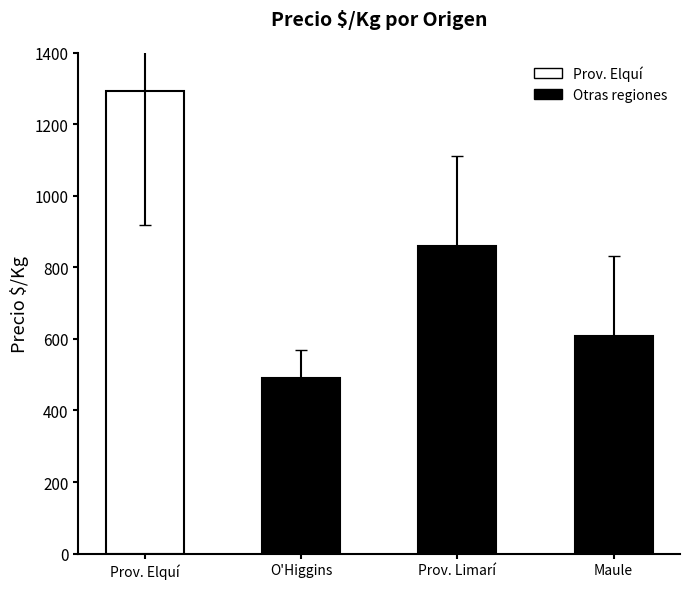

List the labels in order of value, smallest first.

O'Higgins, Maule, Prov. Limarí, Prov. Elquí